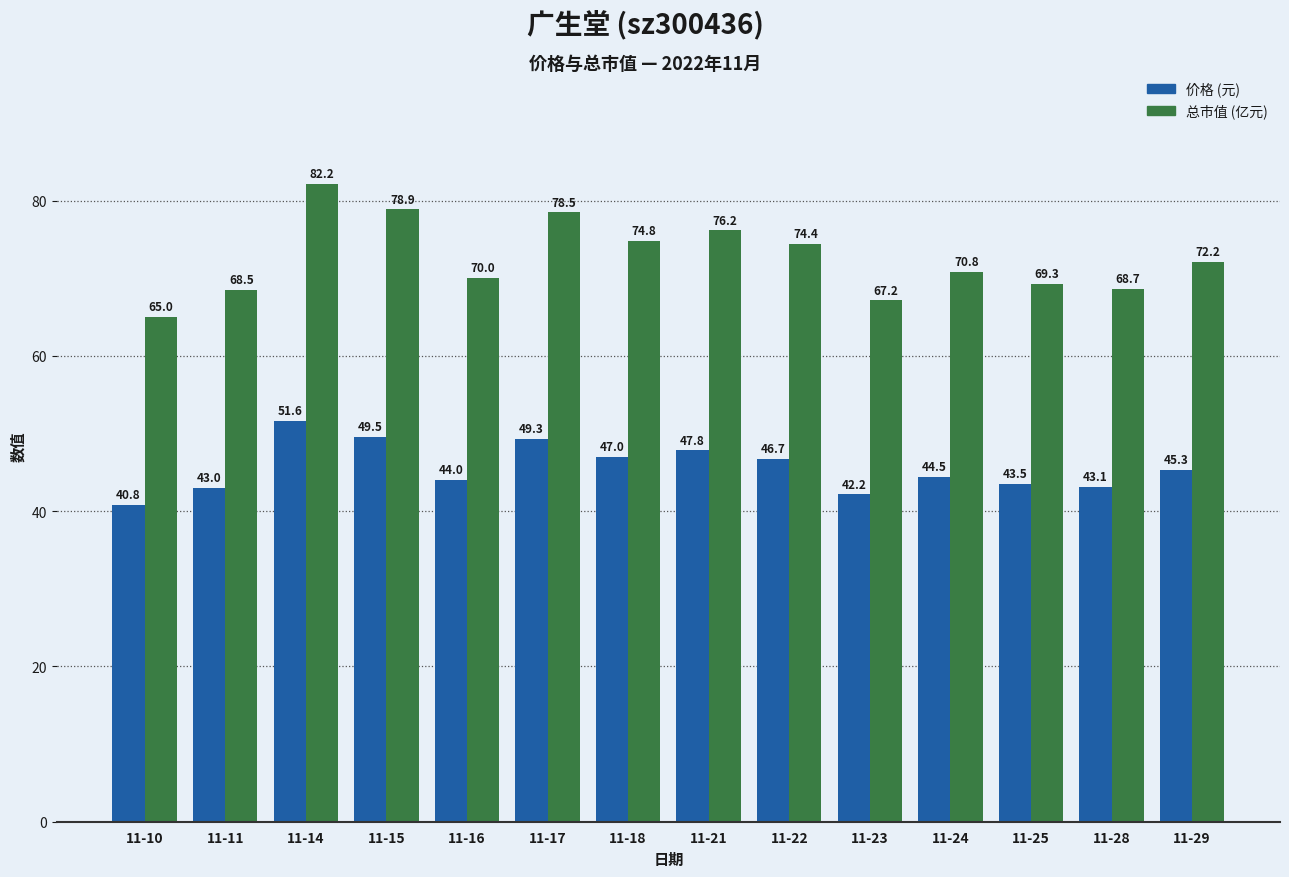

How many groups of bars are there?

14